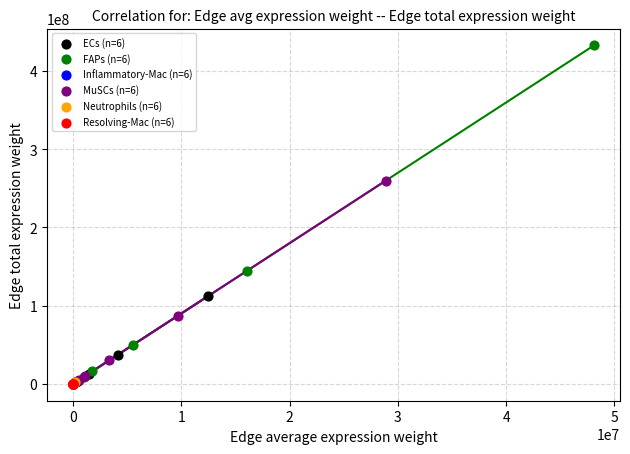

Which series has the largest Y range (max minus min)?

FAPs (n=6)